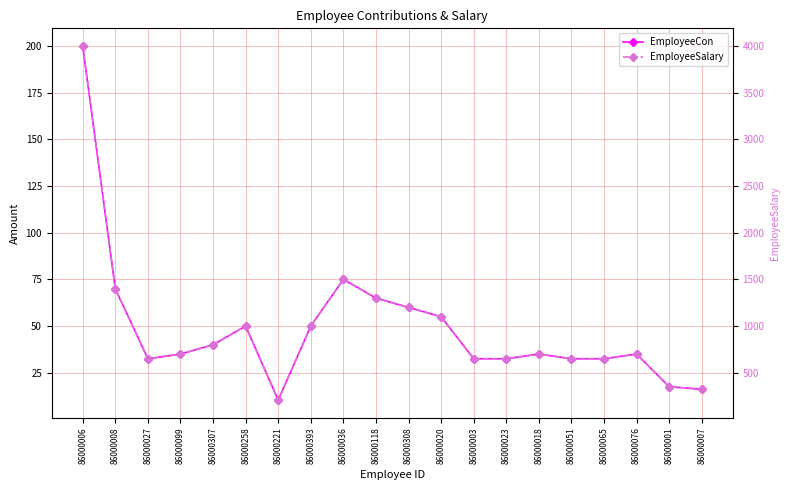

Count the number of categories in the chart.

20